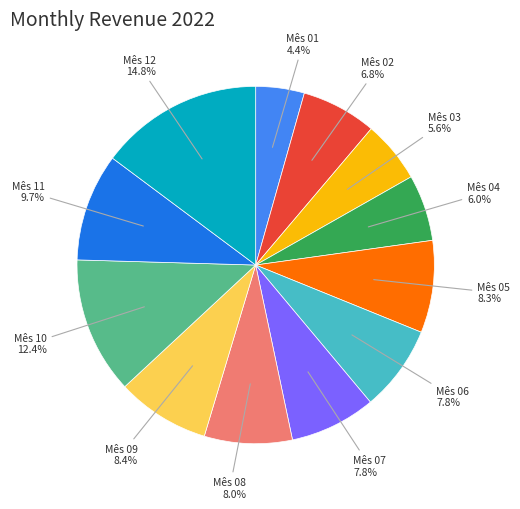

Is there a majority slice in this chart?

No